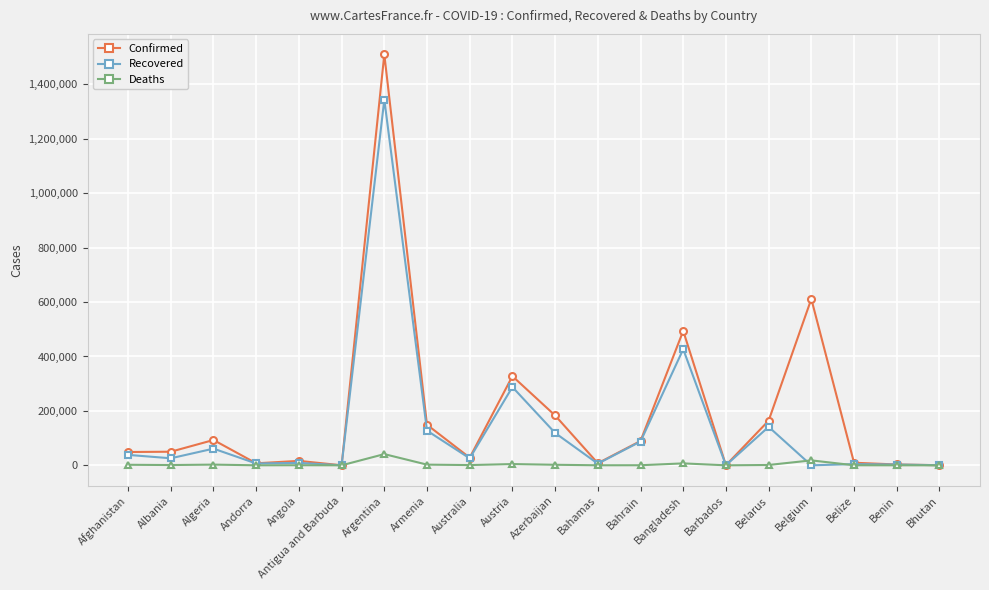

Does the chart have visible grid lines?

Yes